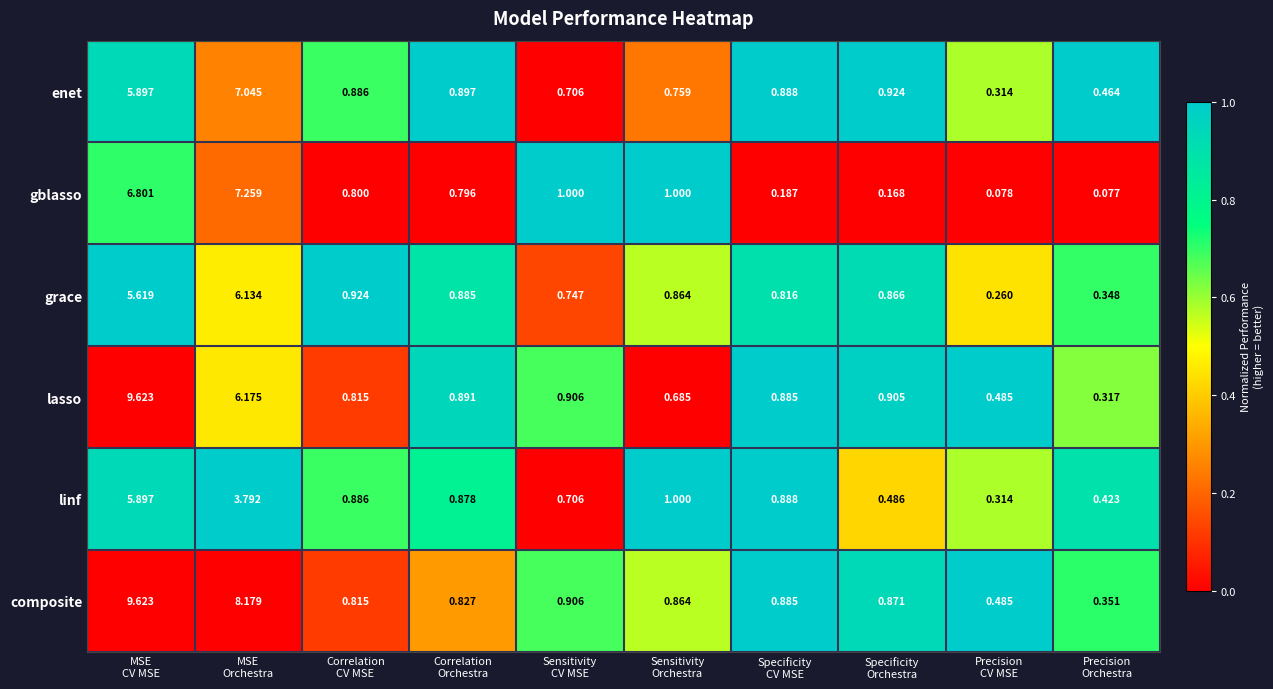

Which series changed the most between Correlation
CV MSE and Precision
Orchestra?

gblasso